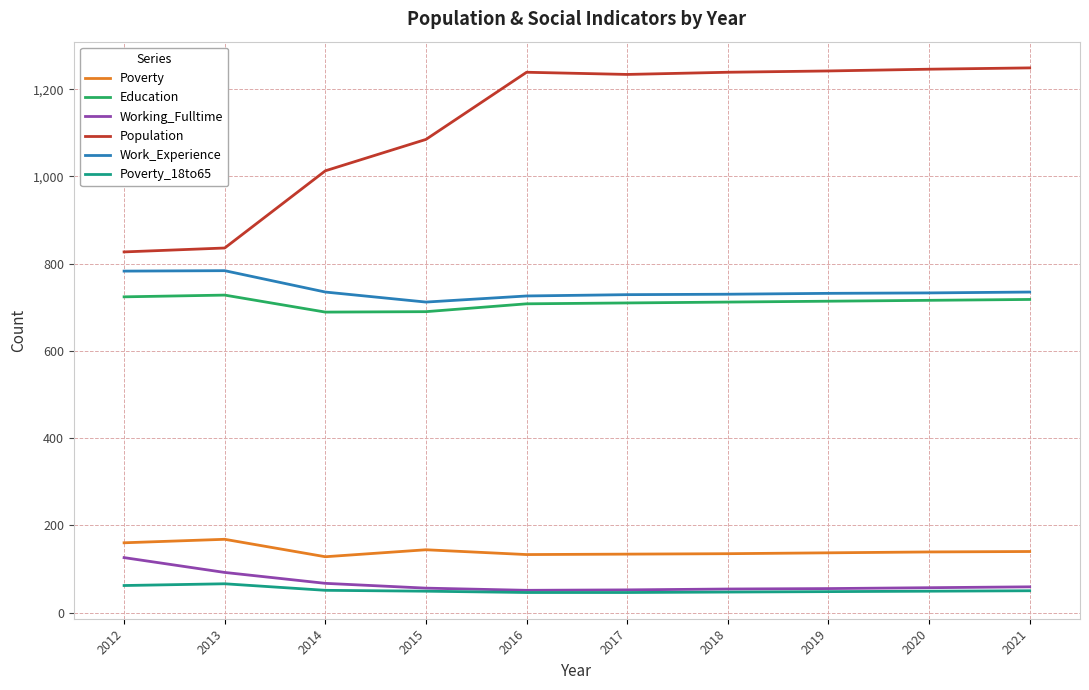

Which series has the largest total across all categories?

Population